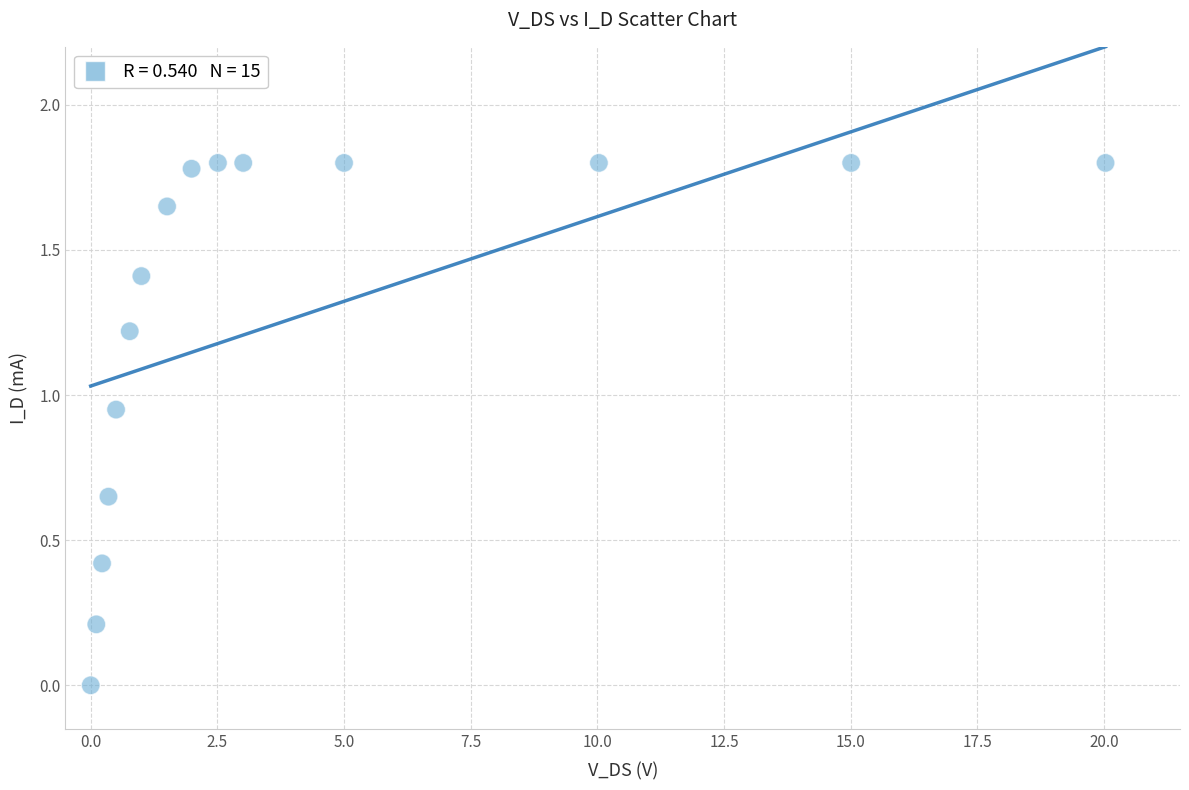

What is the range of Y values (max minus min)?

1.8